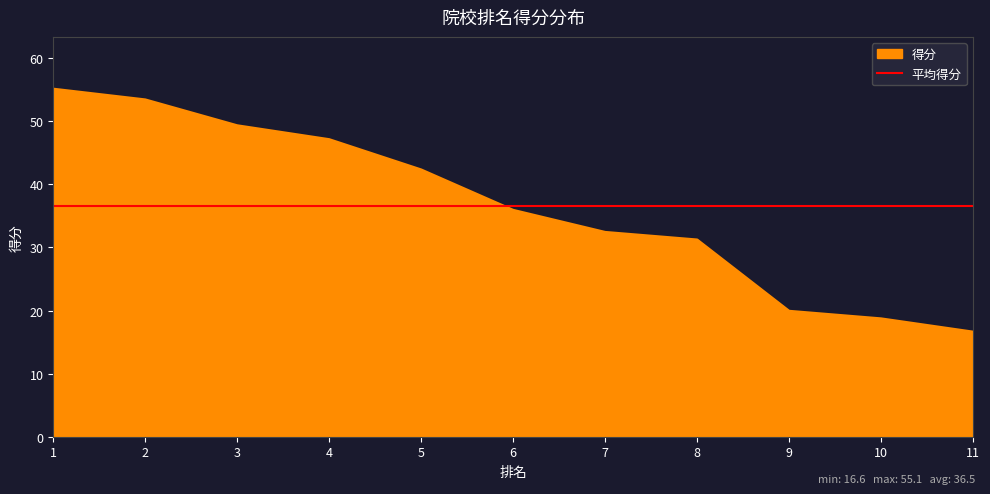

List the labels in order of value, smallest first.

11, 10, 9, 8, 7, 6, 5, 4, 3, 2, 1